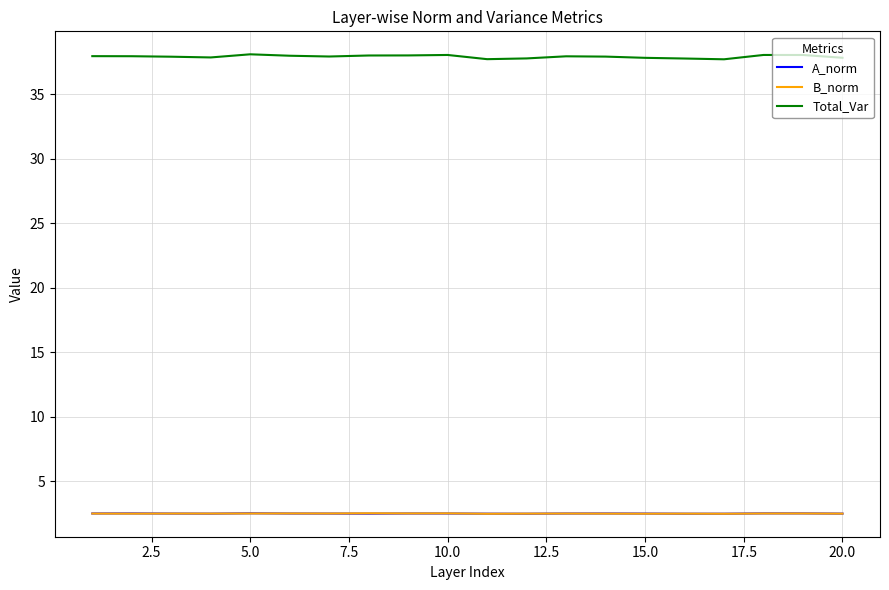

True or false: A_norm and Total_Var intersect in this chart.

False